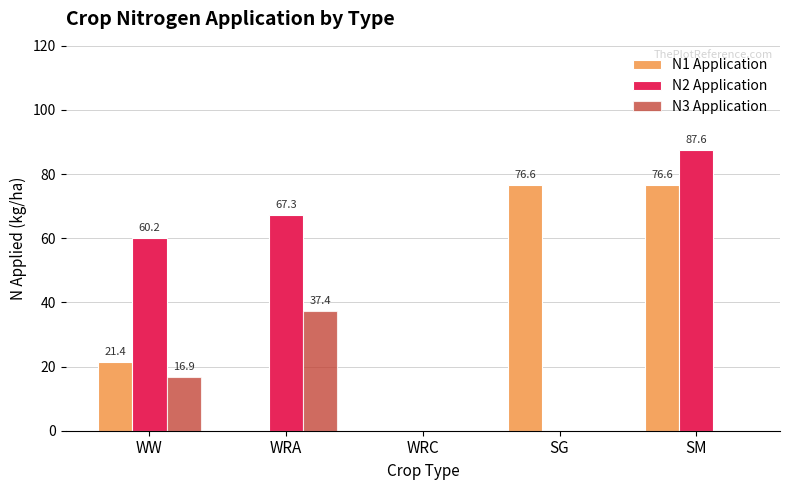

How many data points in N2 Application are above 60?

3